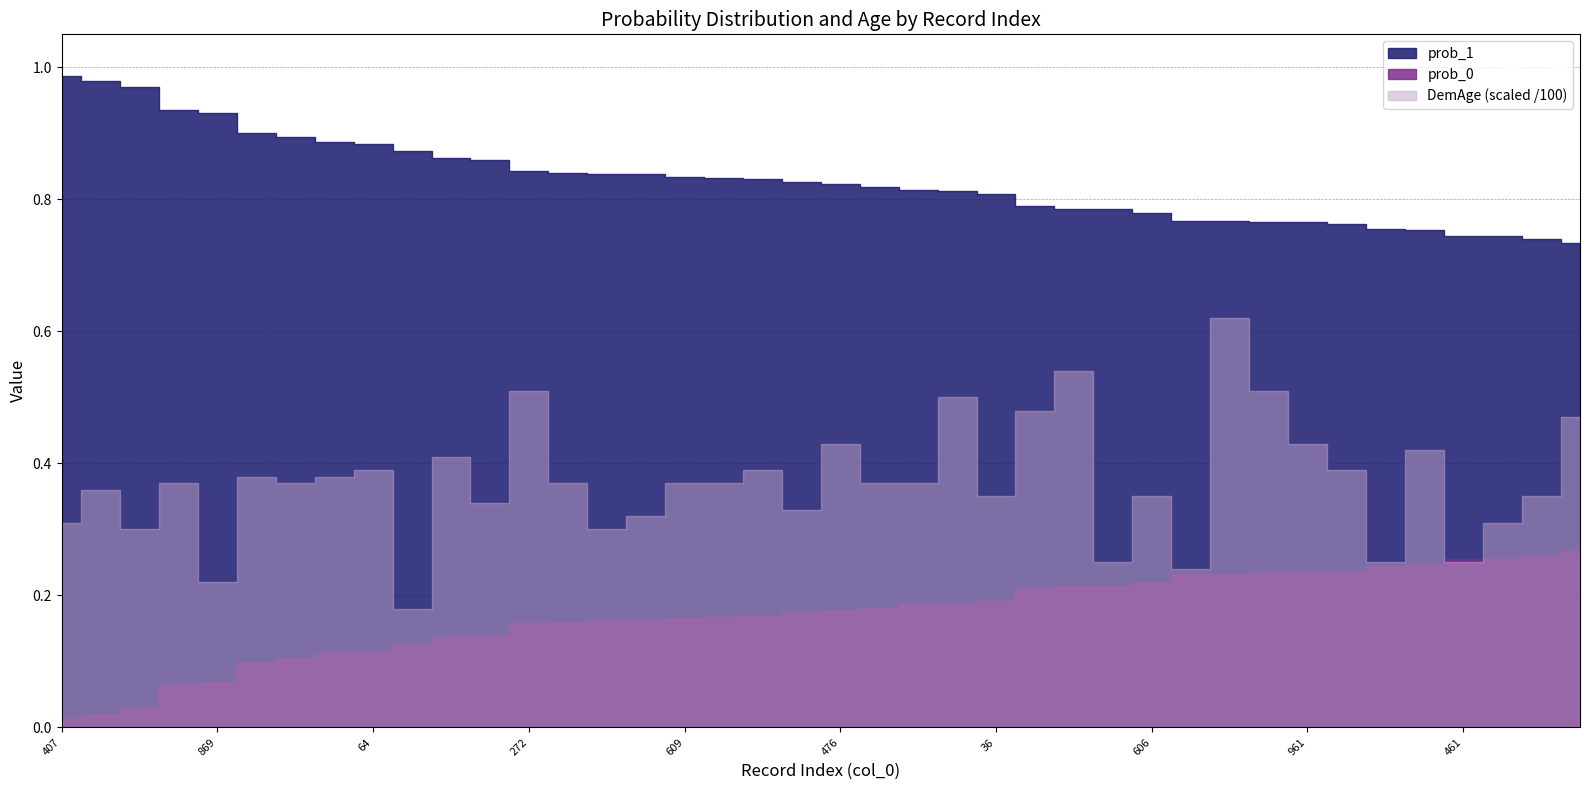

True or false: prob_0 and DemAge intersect in this chart.

False